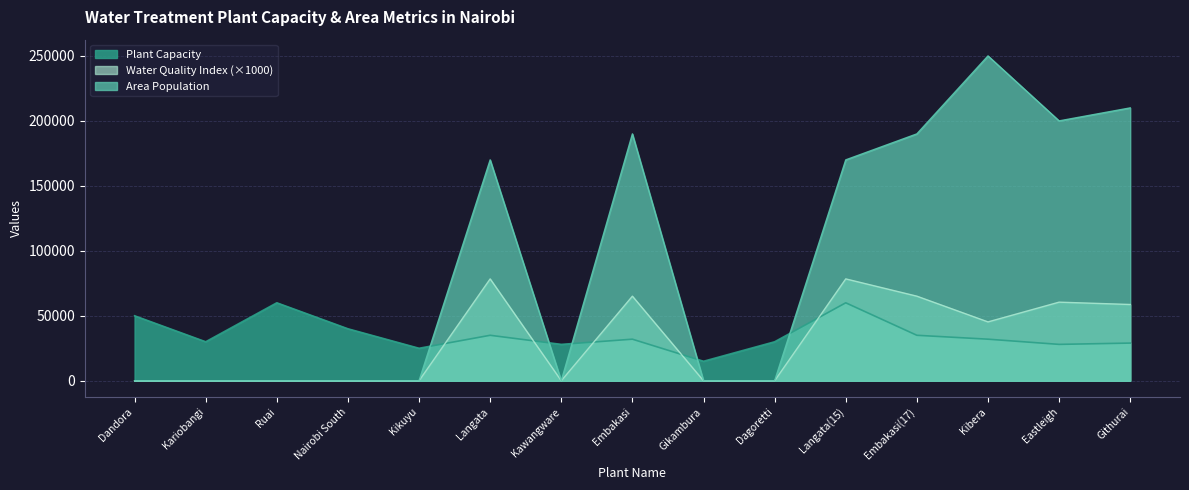

Where do Water Quality Index and Plant Capacity first cross each other?

Kikuyu and Langata